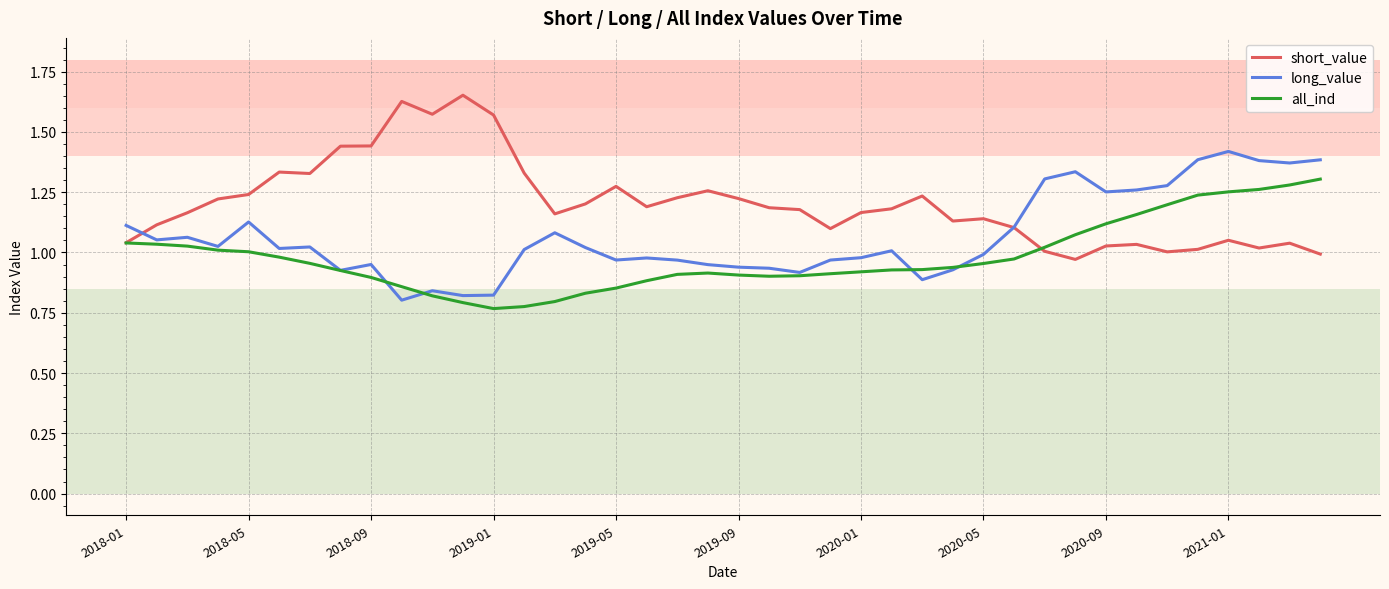

Which series has the largest total across all categories?

short_value